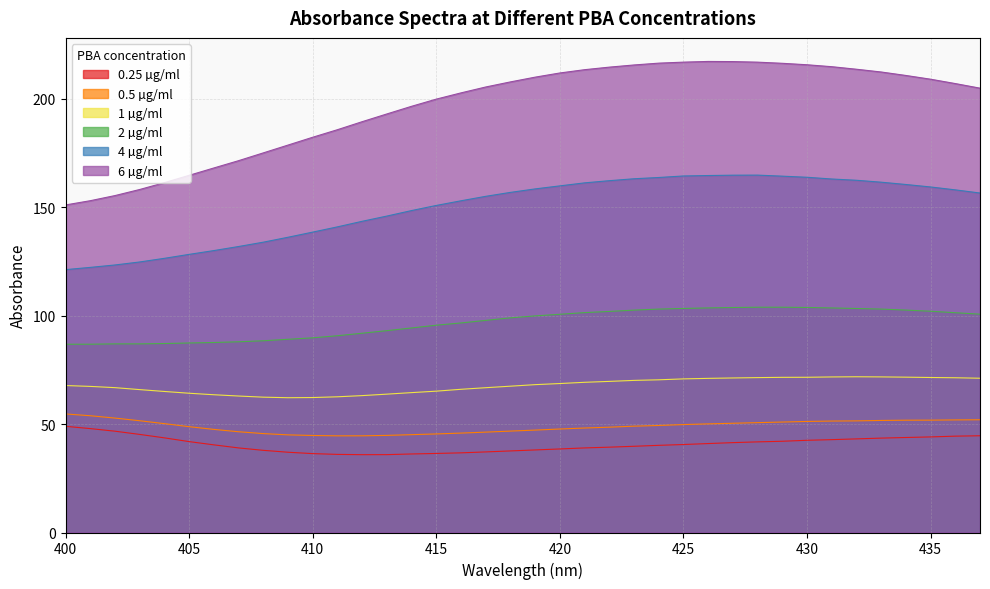

What is the spread (max minus min) of values at 417?

168.2